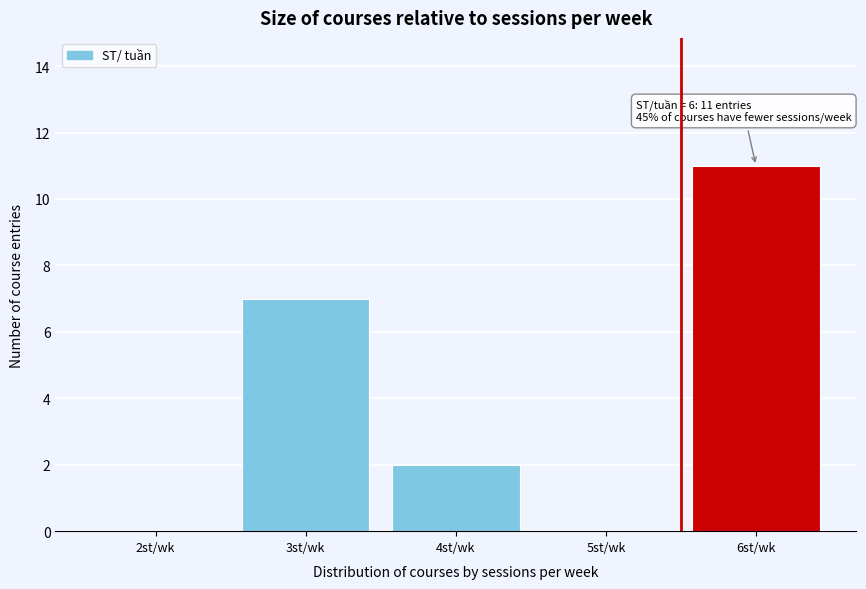

Reading left to right, list all the values displayed in this chart.

2st/wk=0	3st/wk=7	4st/wk=2	5st/wk=0	6st/wk=11